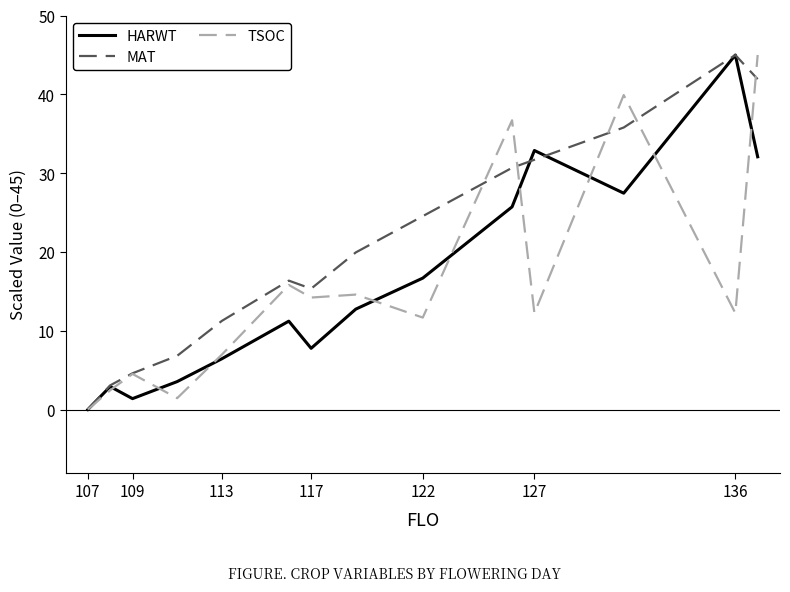

Which series has the largest total across all categories?

MAT